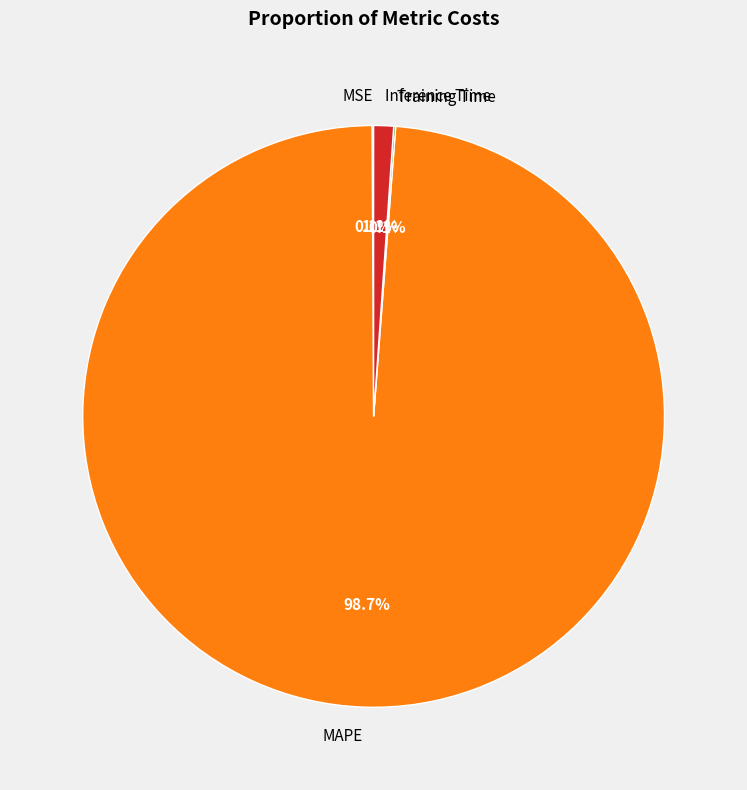

Which category has the biggest portion of the pie?

MAPE